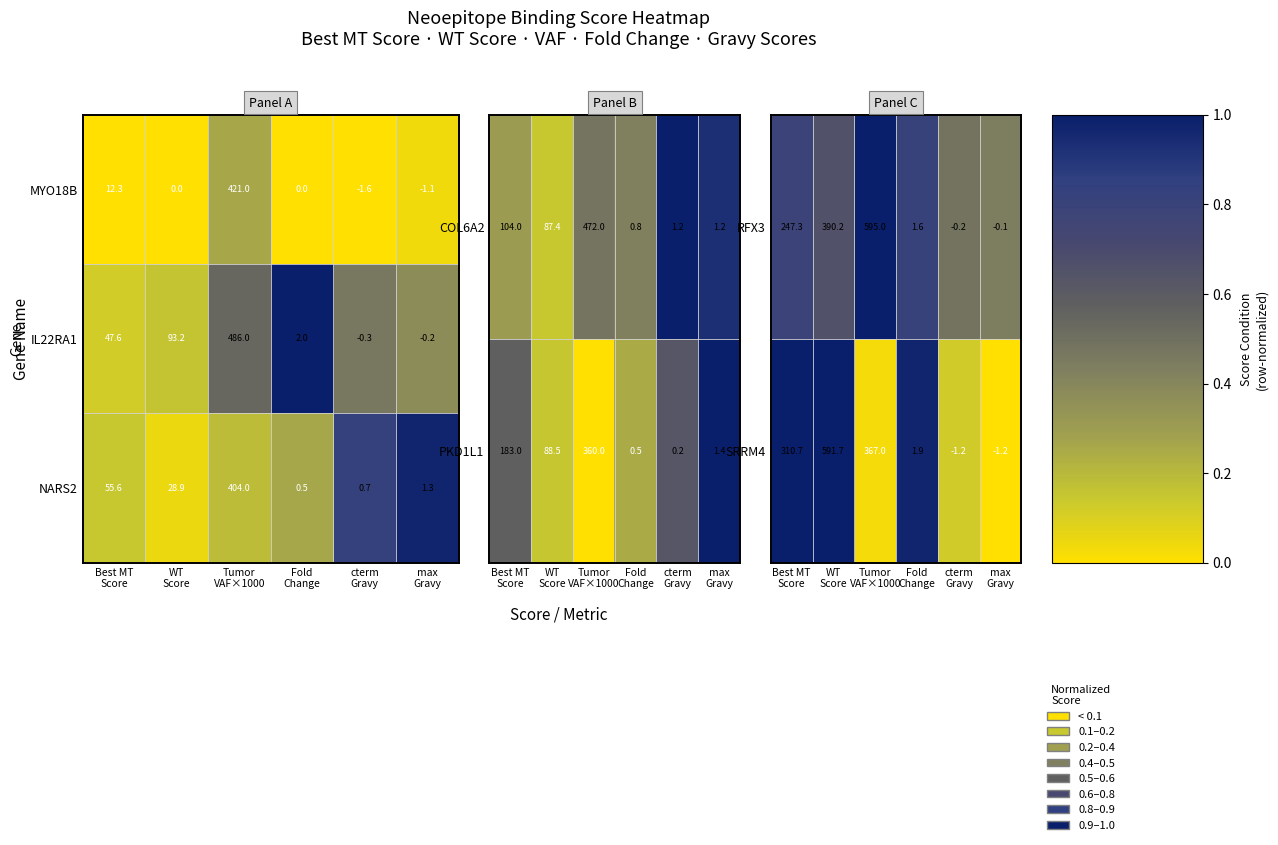

What is the difference between the second highest and minimum values in the SRRM4 series?

368.2